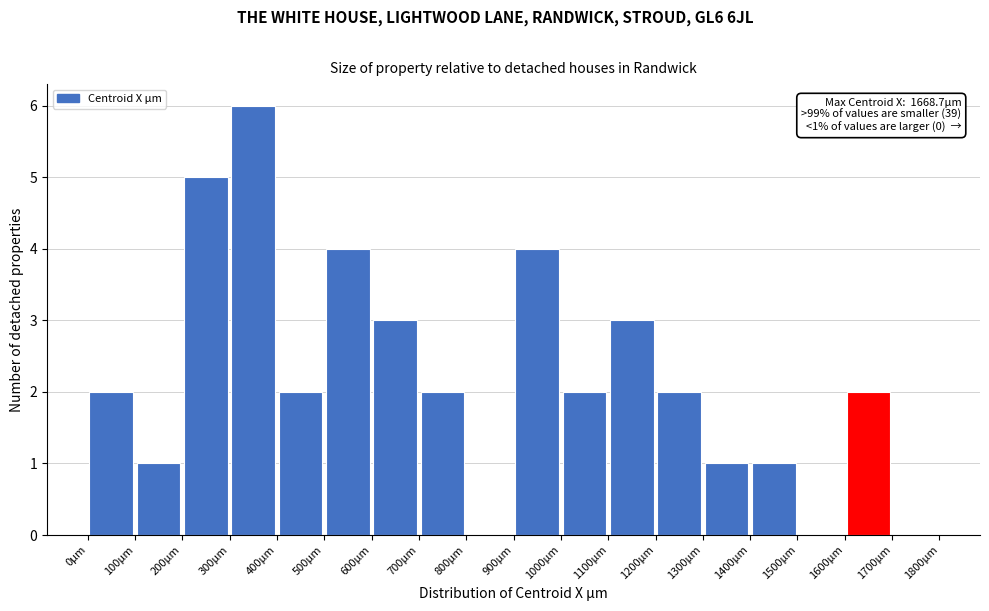

Over which range of the x-axis is the bar tallest?

300 to 400